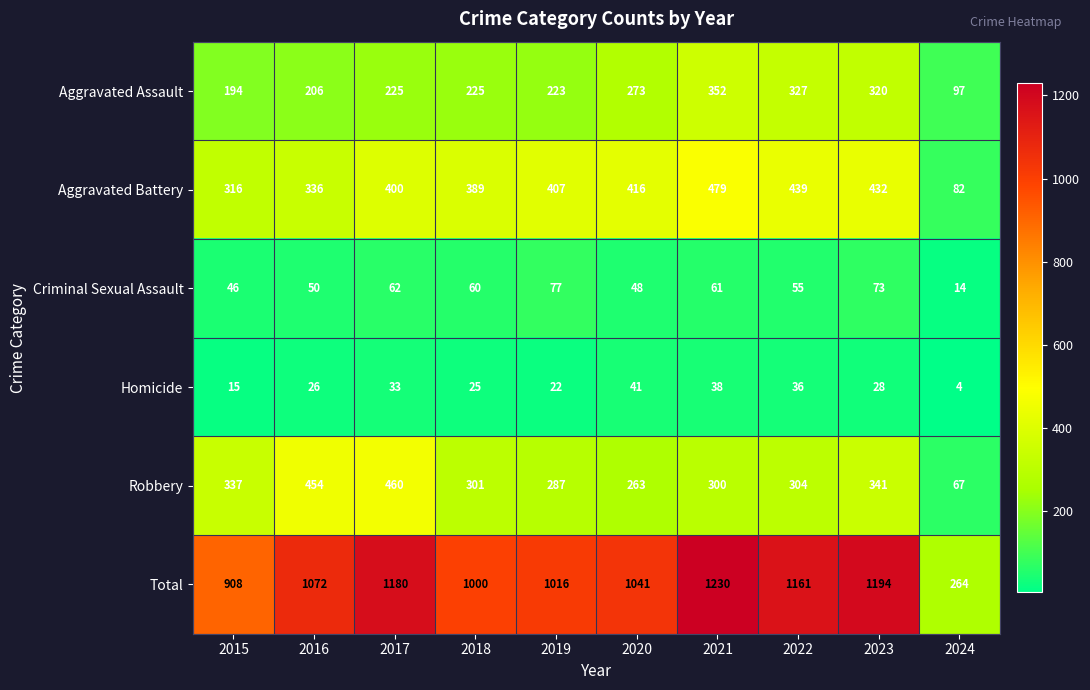

At how many categories does at least one series exceed 834?

9